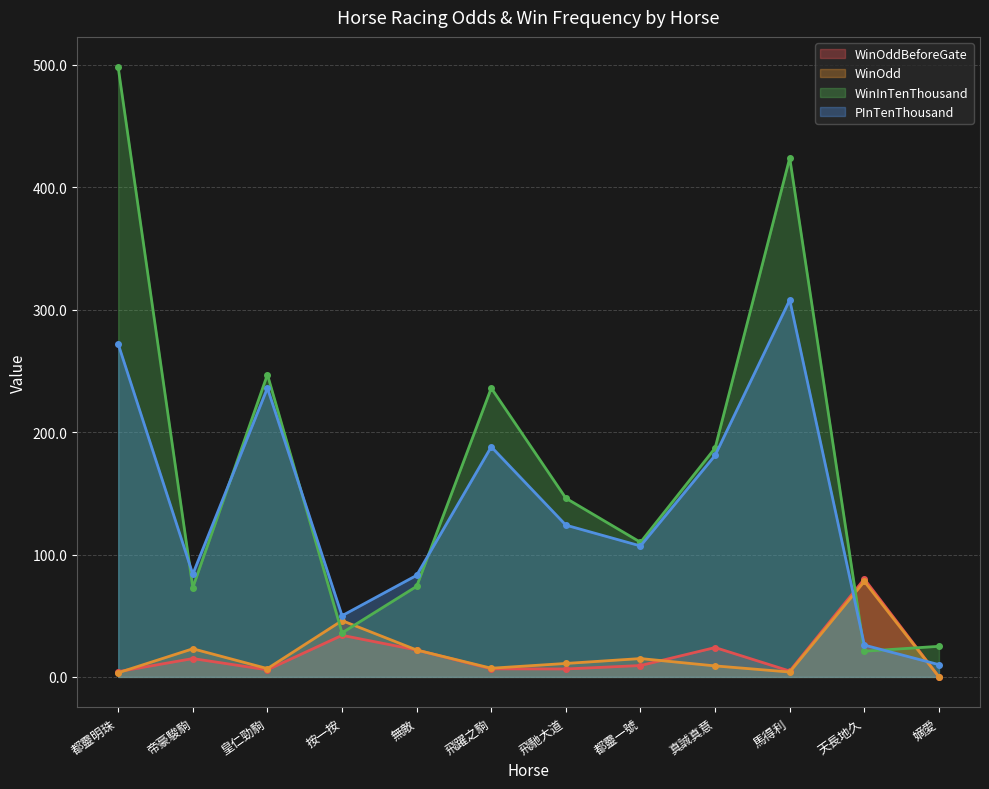

How many categories are shown in the chart?

12